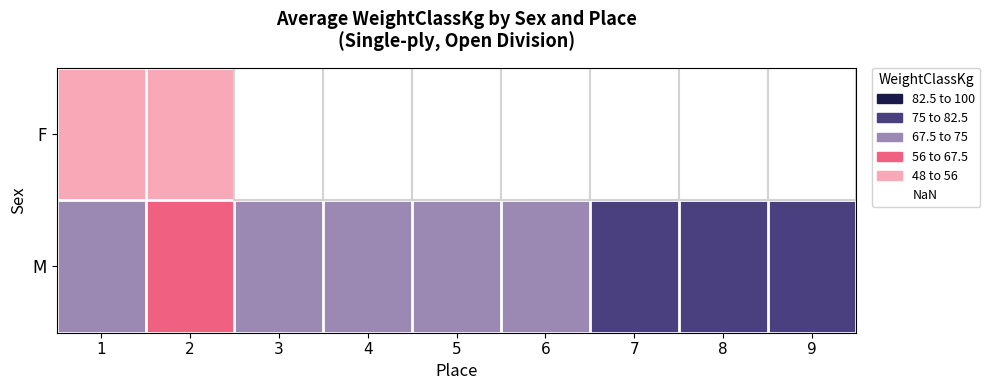

How many positive values does the F series have?

2